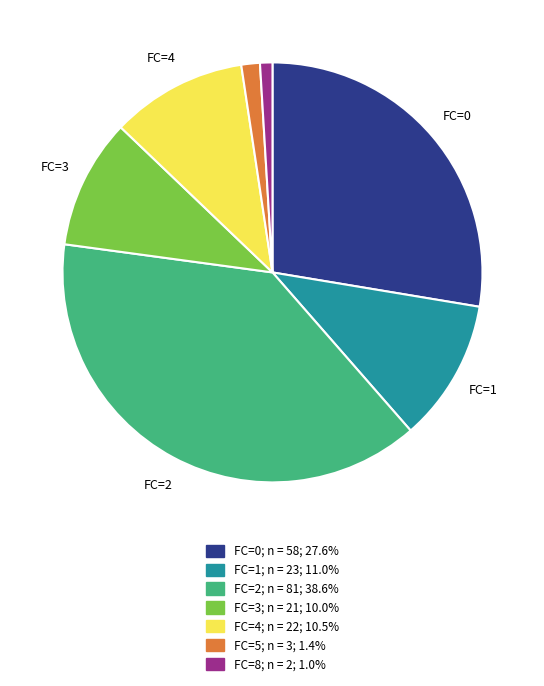

Is there any slice that represents more than half of the pie?

No